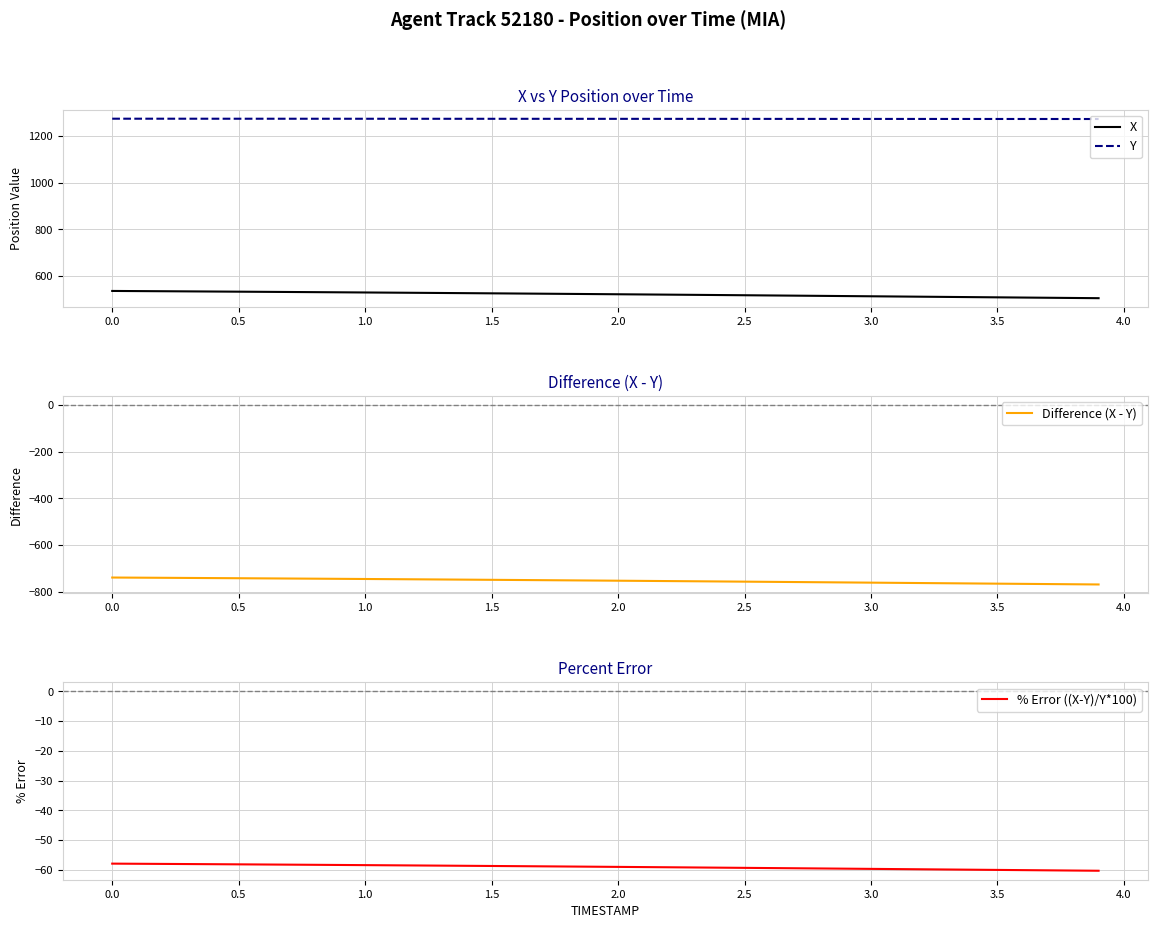

What is the difference between the maximum and minimum values in the X series?

31.0